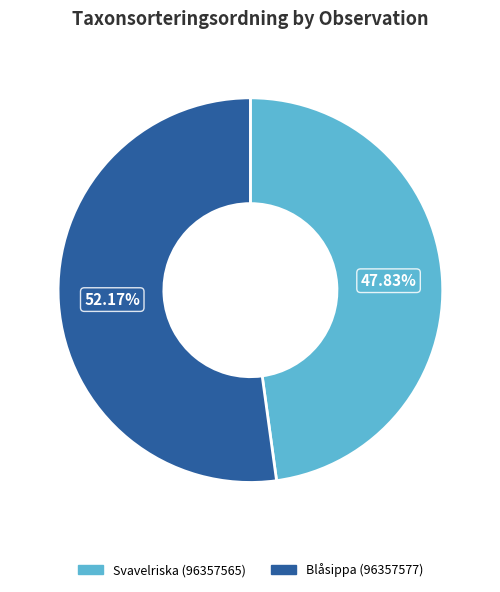

The Svavelriska (96357565) slice represents 48% of the pie. True or false?

True